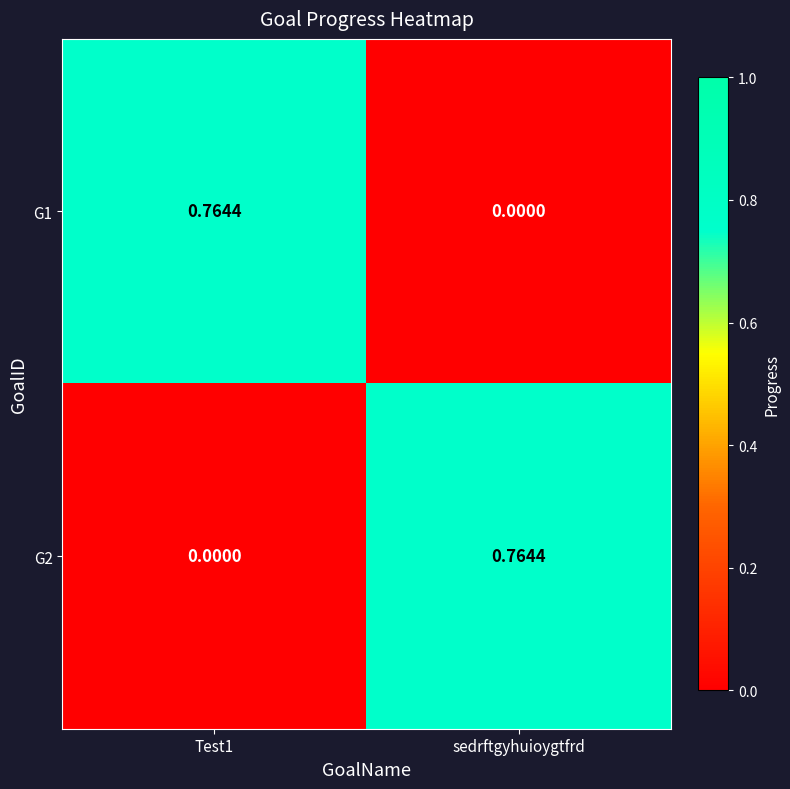

Which category has the highest value in the G2 series?

sedrftgyhuioygtfrd